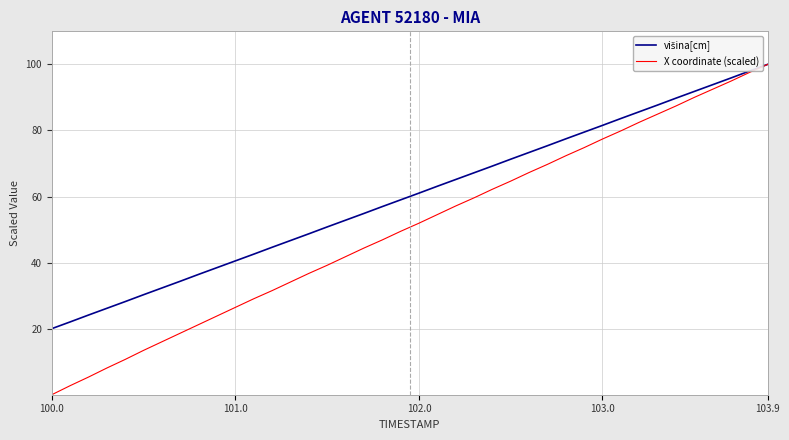

Which series has the largest range (max minus min)?

X coordinate (scaled)